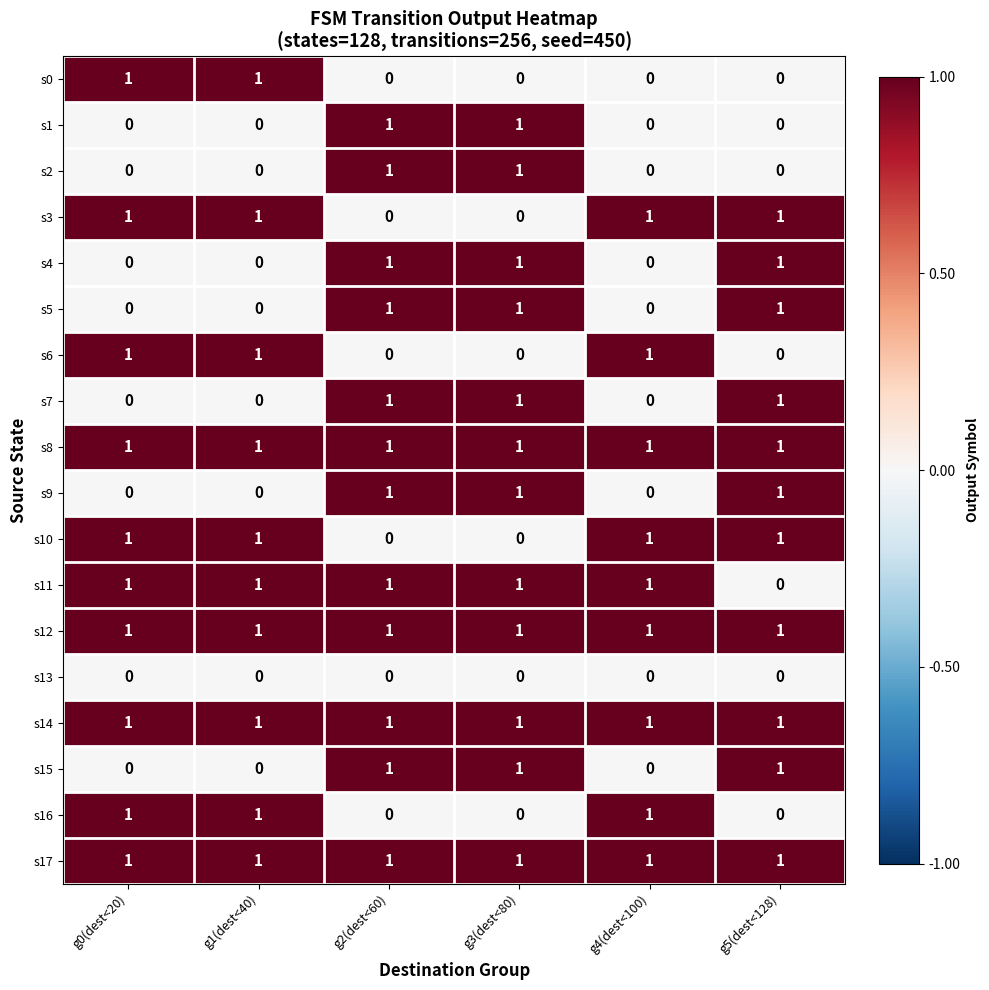

What is the total value across all series at g3(dest<80)?

12